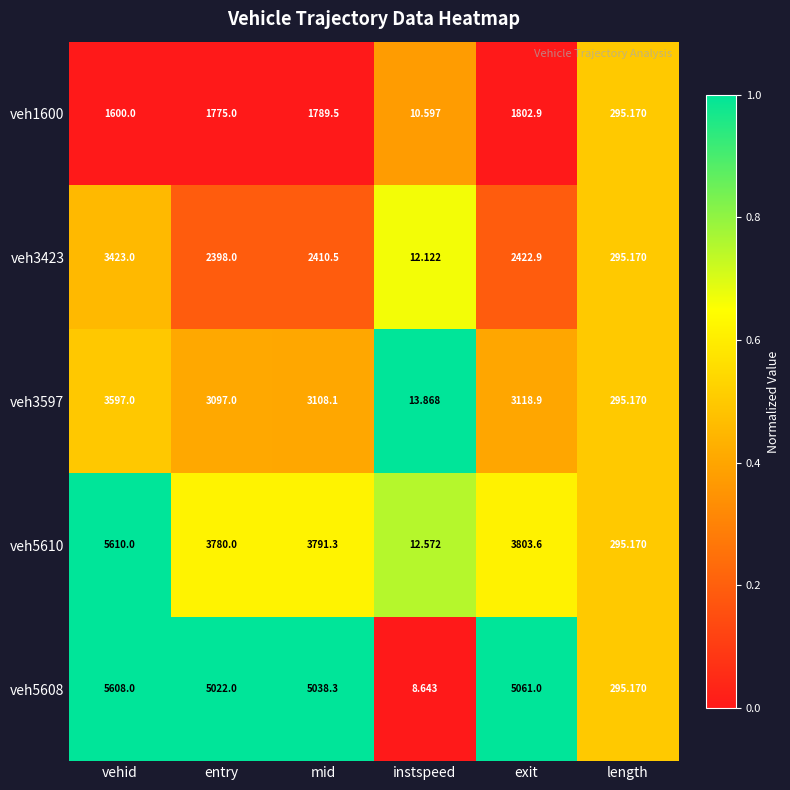

At which label is veh1600 closest to 906?

length